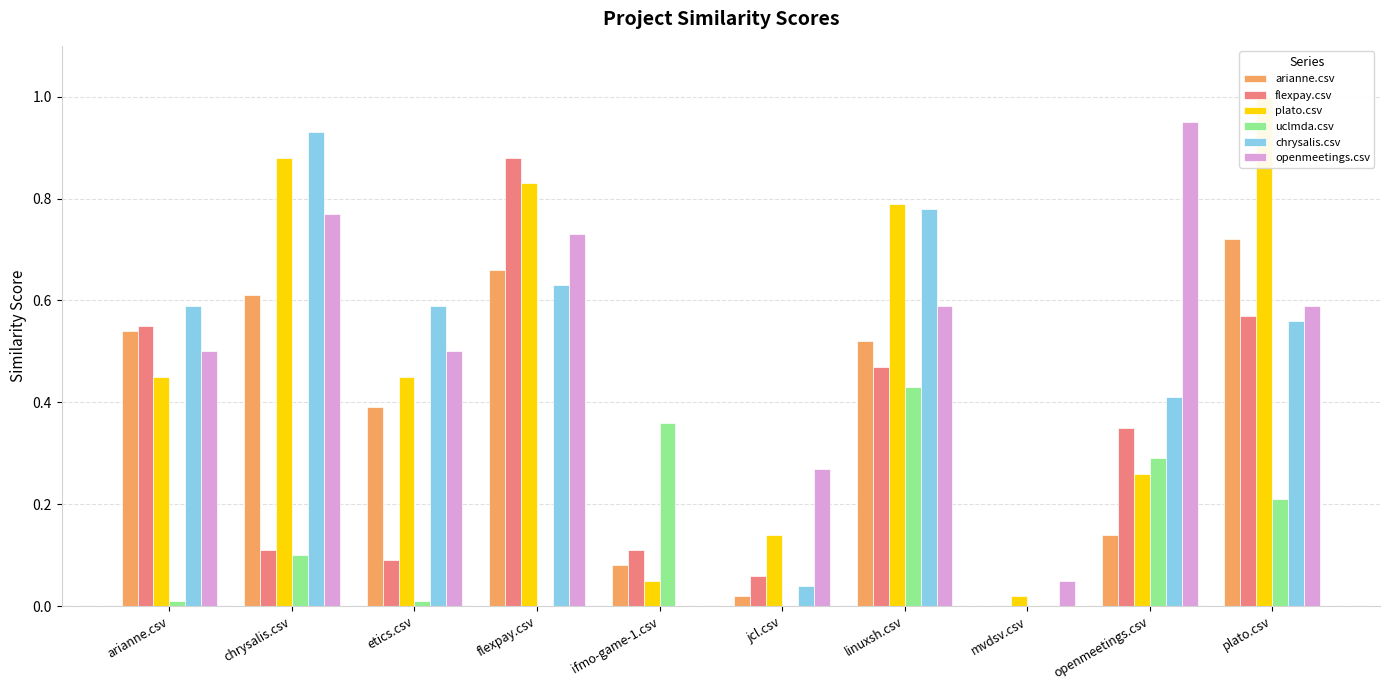

Reading left to right, list all the values displayed in this chart.

arianne.csv: 0.5	0.6	0.4	0.7	0.1	0.0	0.5	0.0	0.1	0.7
flexpay.csv: 0.6	0.1	0.1	0.9	0.1	0.1	0.5	0.0	0.3	0.6
plato.csv: 0.5	0.9	0.5	0.8	0.1	0.1	0.8	0.0	0.3	1.0
uclmda.csv: 0.0	0.1	0.0	0.0	0.4	0.0	0.4	0.0	0.3	0.2
chrysalis.csv: 0.6	0.9	0.6	0.6	0.0	0.0	0.8	0.0	0.4	0.6
openmeetings.csv: 0.5	0.8	0.5	0.7	0.0	0.3	0.6	0.1	0.9	0.6